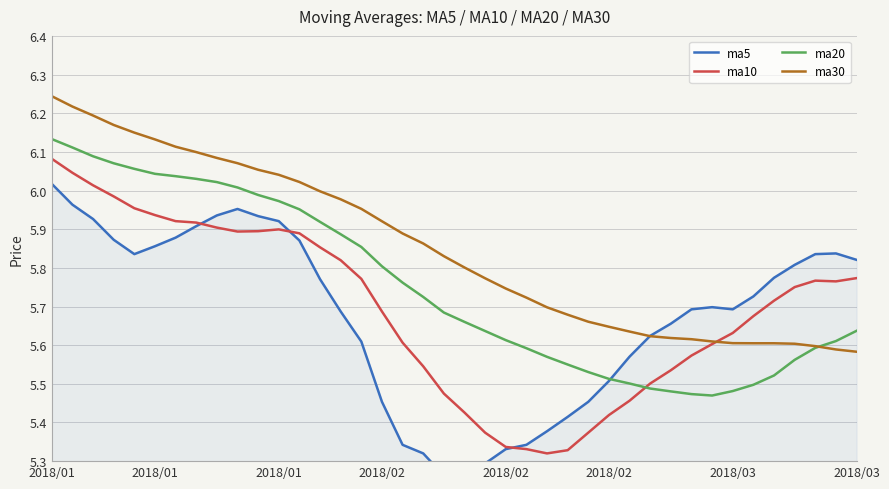

At which label does ma20 reach its minimum?

32